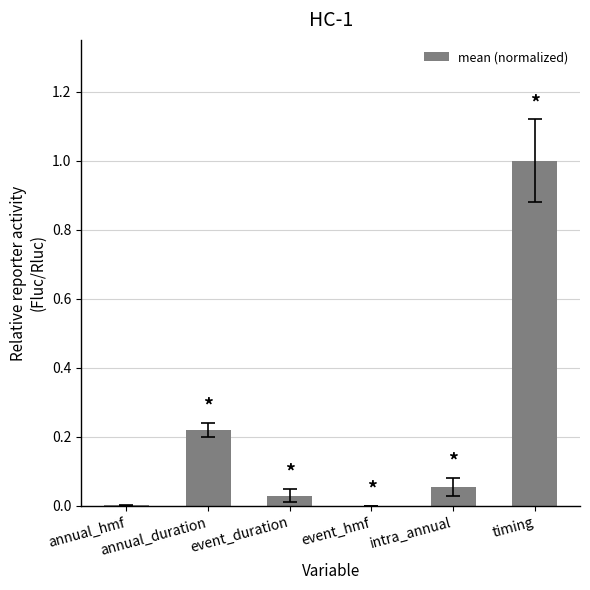

What is the sum of all values?

1.3